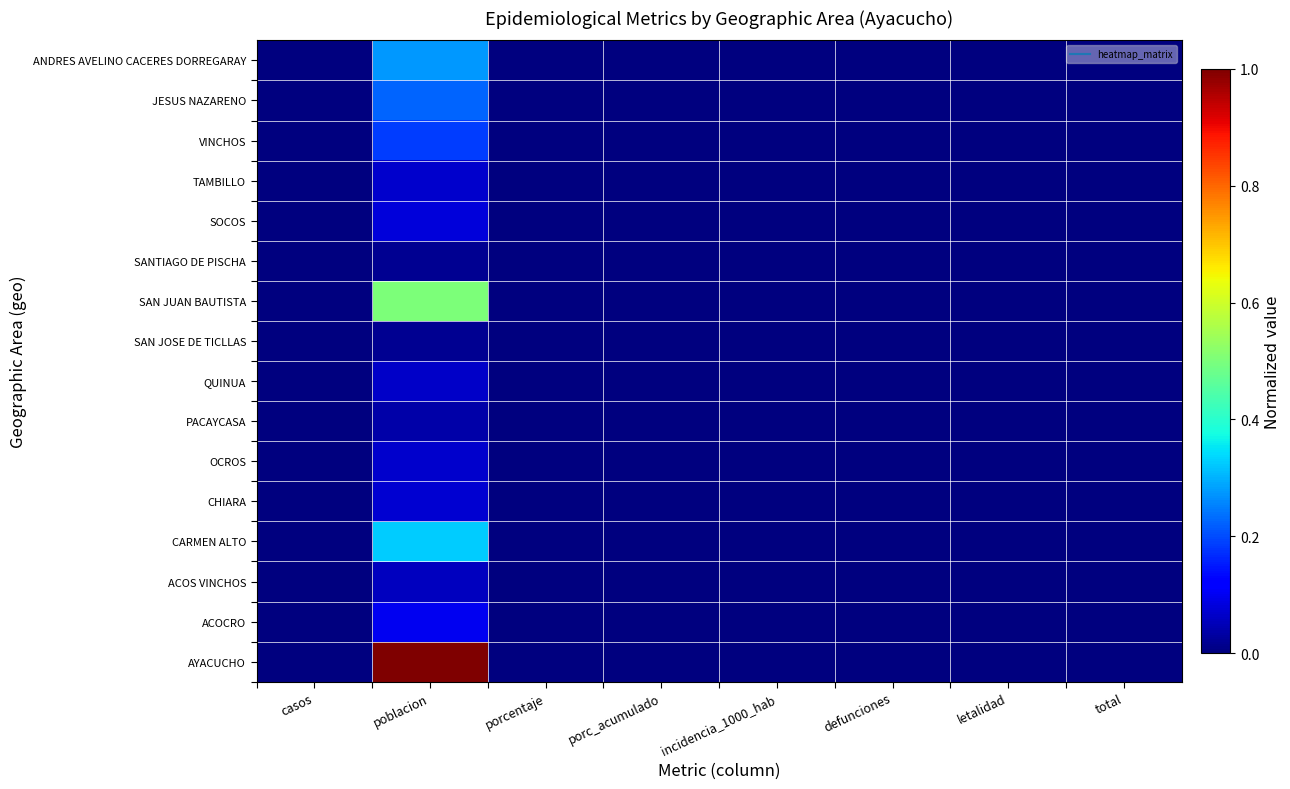

At which category is the sum across all series the highest?

poblacion